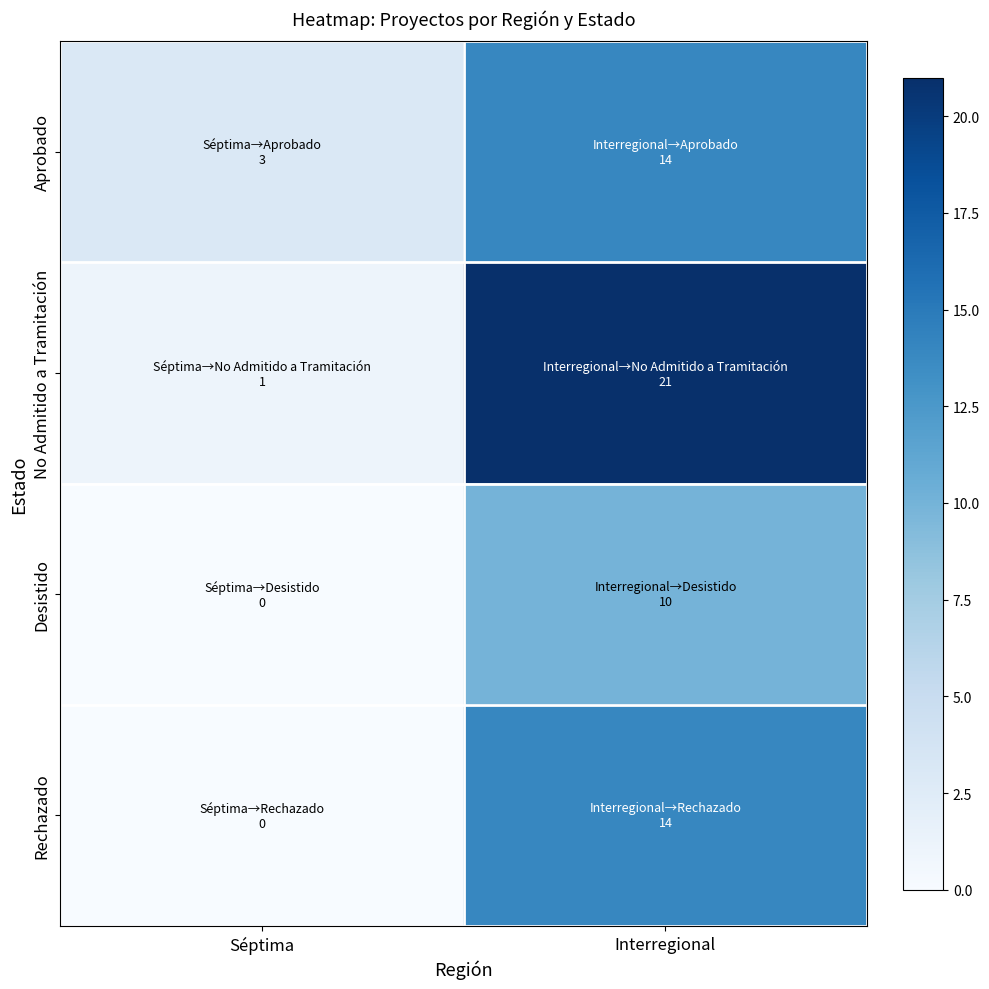

Between Séptima and Interregional, which series saw the biggest shift?

No Admitido a Tramitación